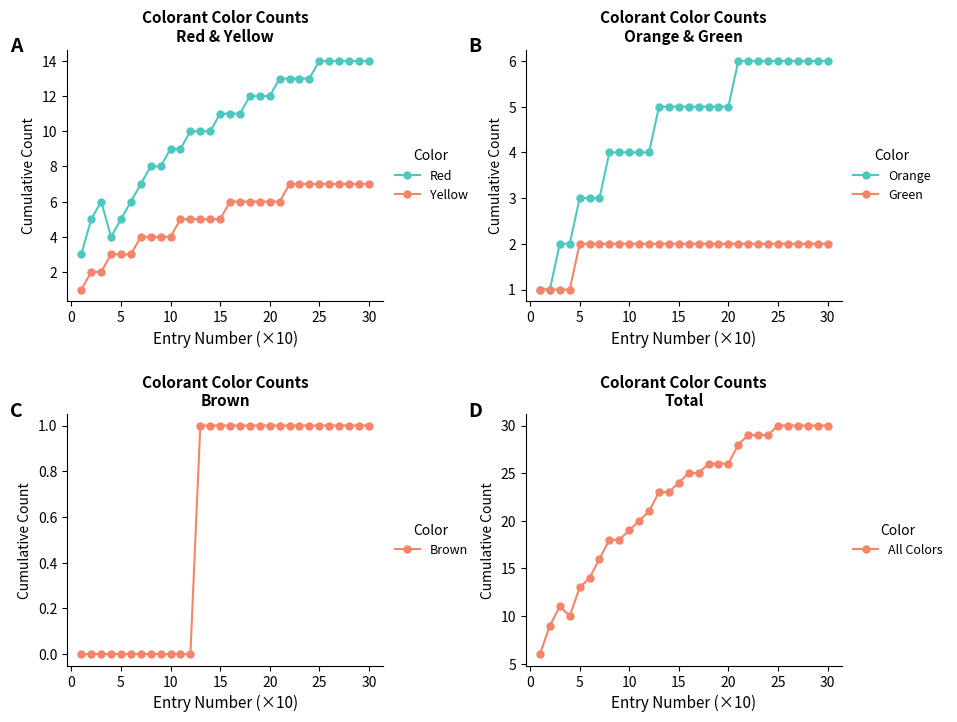

What is the difference between the maximum and minimum values in the Yellow series?

6